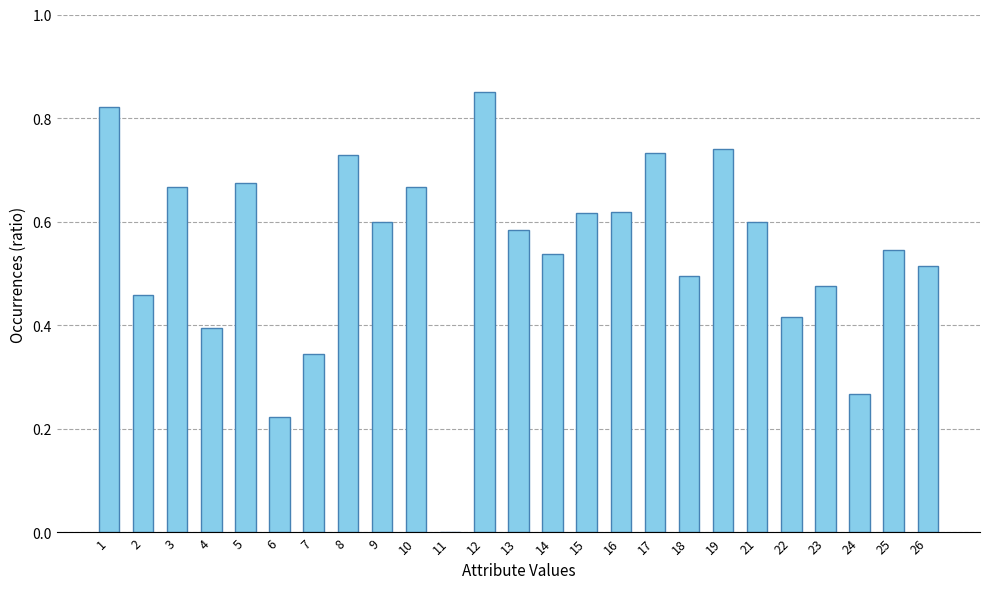

The chart shows a value of 0.4 at 14. True or false?

False